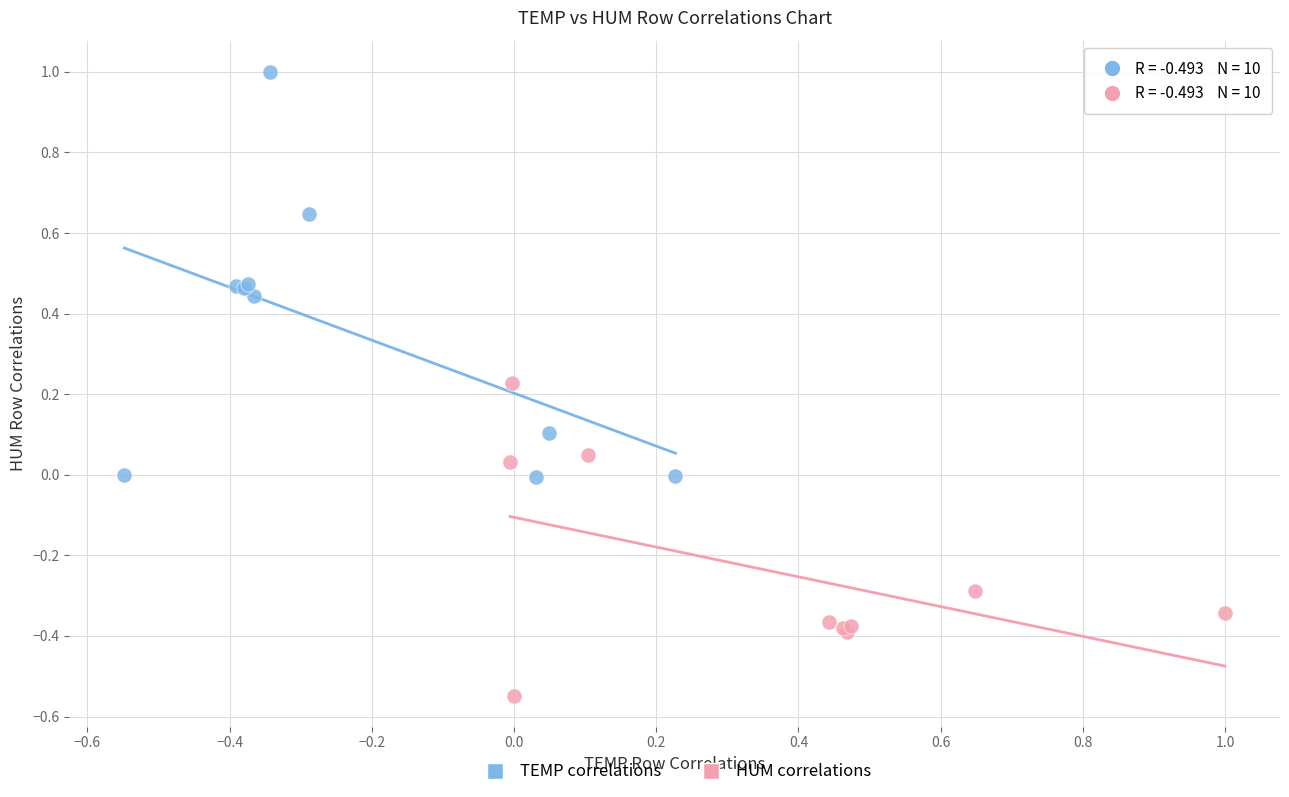

Which series contains the lowest Y value?

HUM correlations